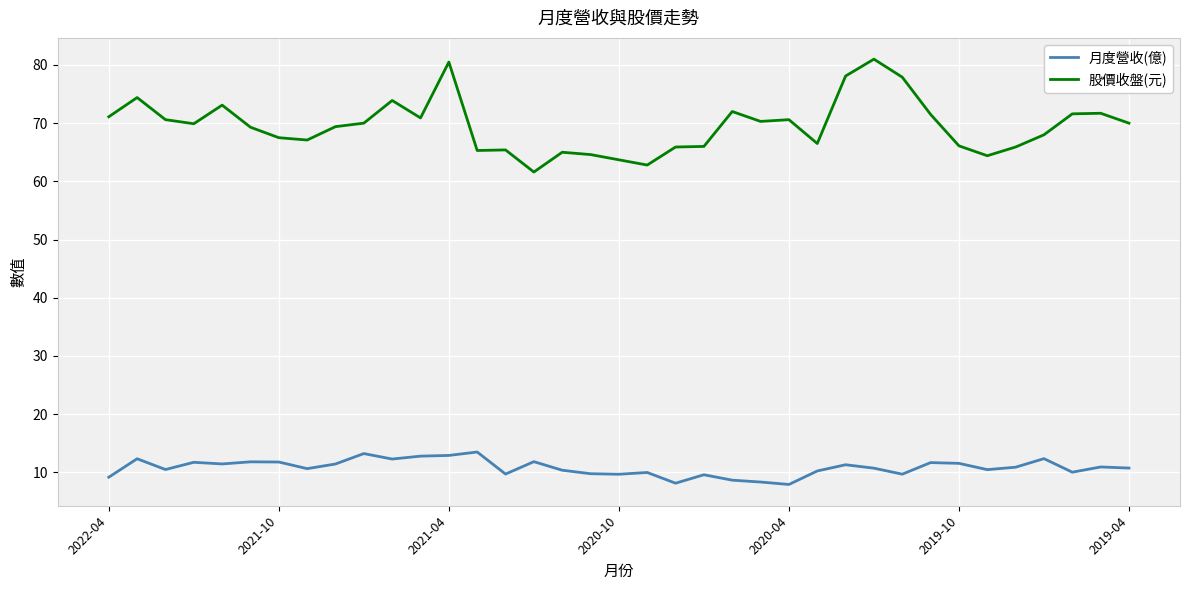

Which series has the largest total across all categories?

股價收盤(元)